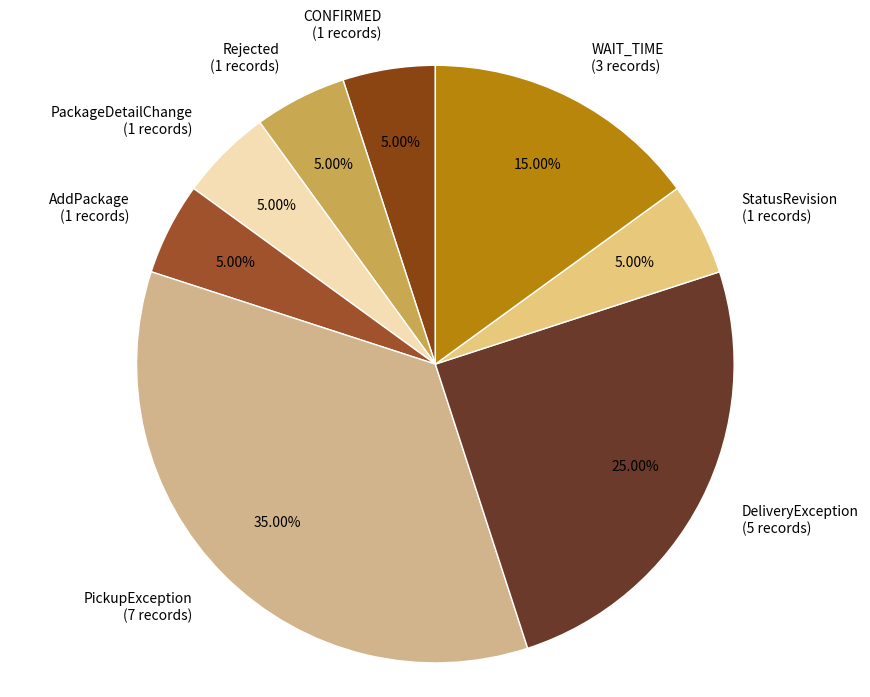

How many slices are in this pie chart?

8